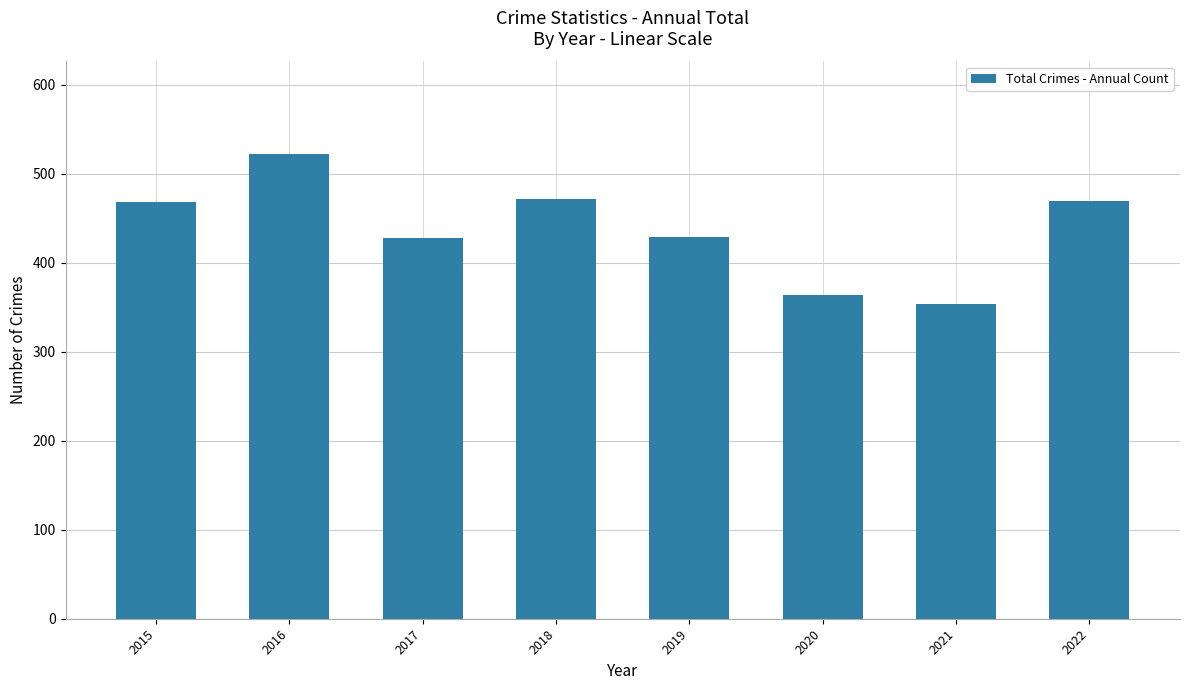

True or false: the data shows 150 at 2020.

False